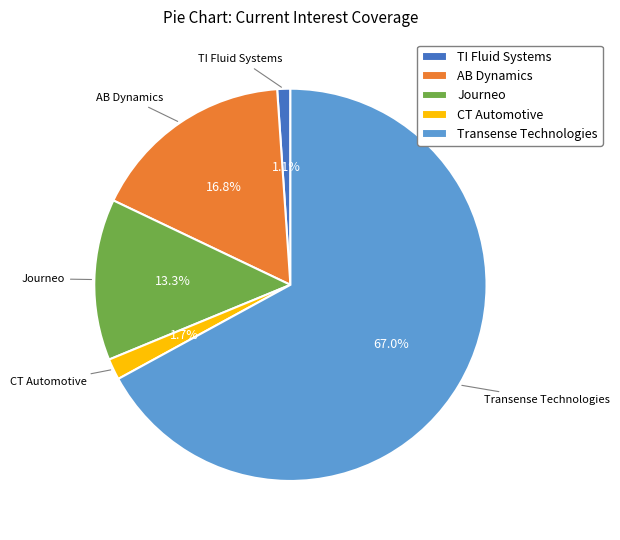

To the nearest percent, what is the average slice percentage?

20%